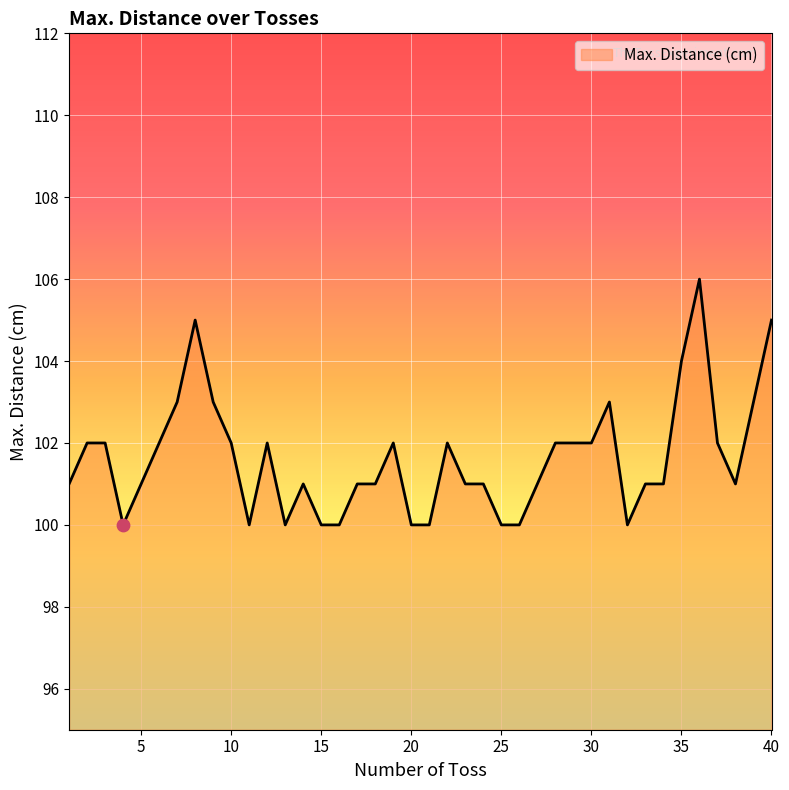

What is the difference between the maximum and minimum values?

6